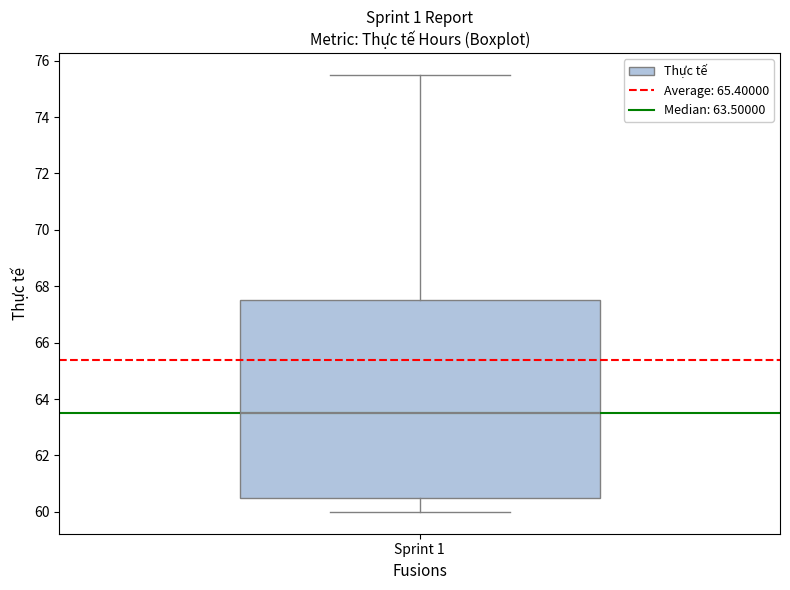

Read this box plot against the y-axis: the position of the median line, the range covered by the box, and the ends of both whiskers. The values are not printed on the chart, so give them approximately, as read against the axis.

median 63.6, box 60.6 to 67.6, whiskers 60.0 to 75.6